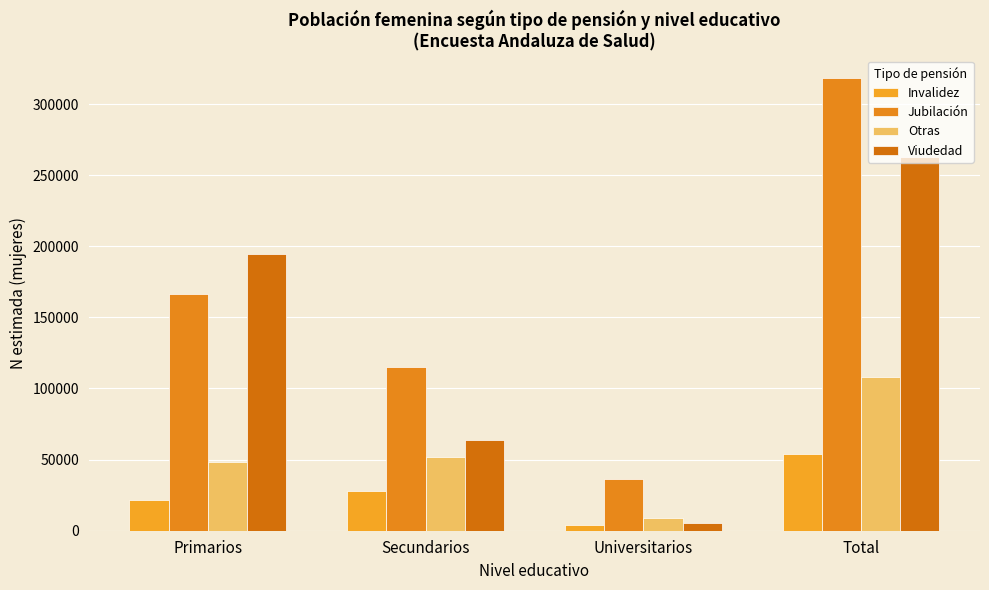

What is the spread (max minus min) of values at Secundarios?

87728